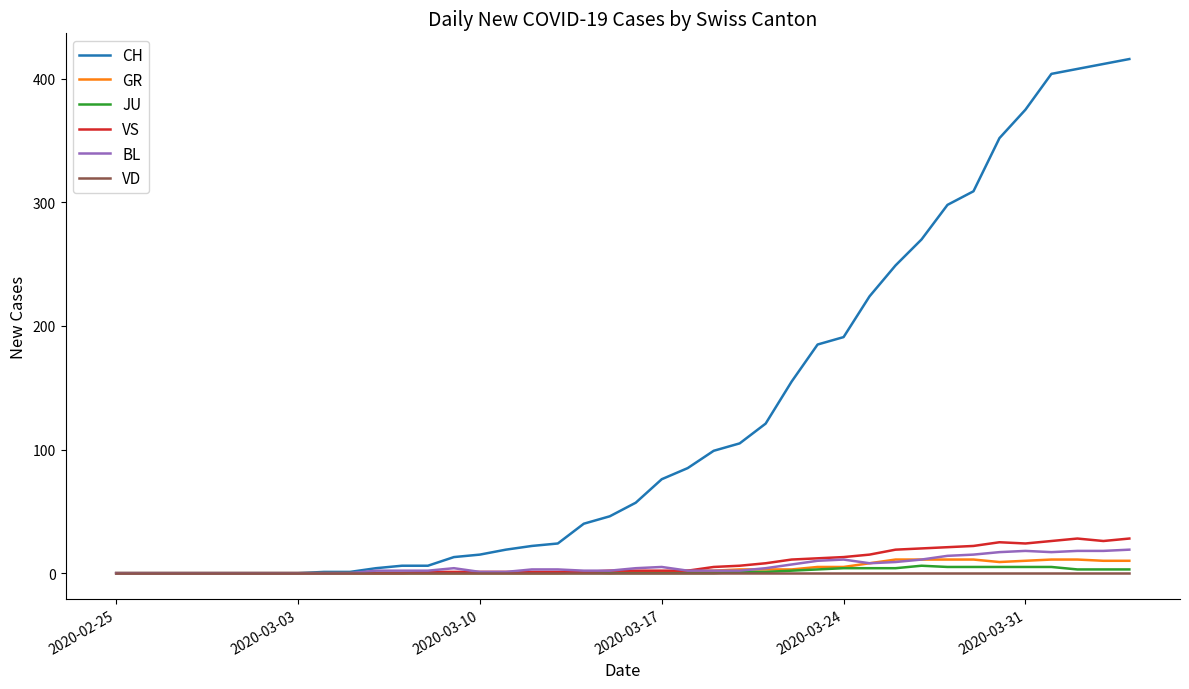

What is the greatest value displayed?

416